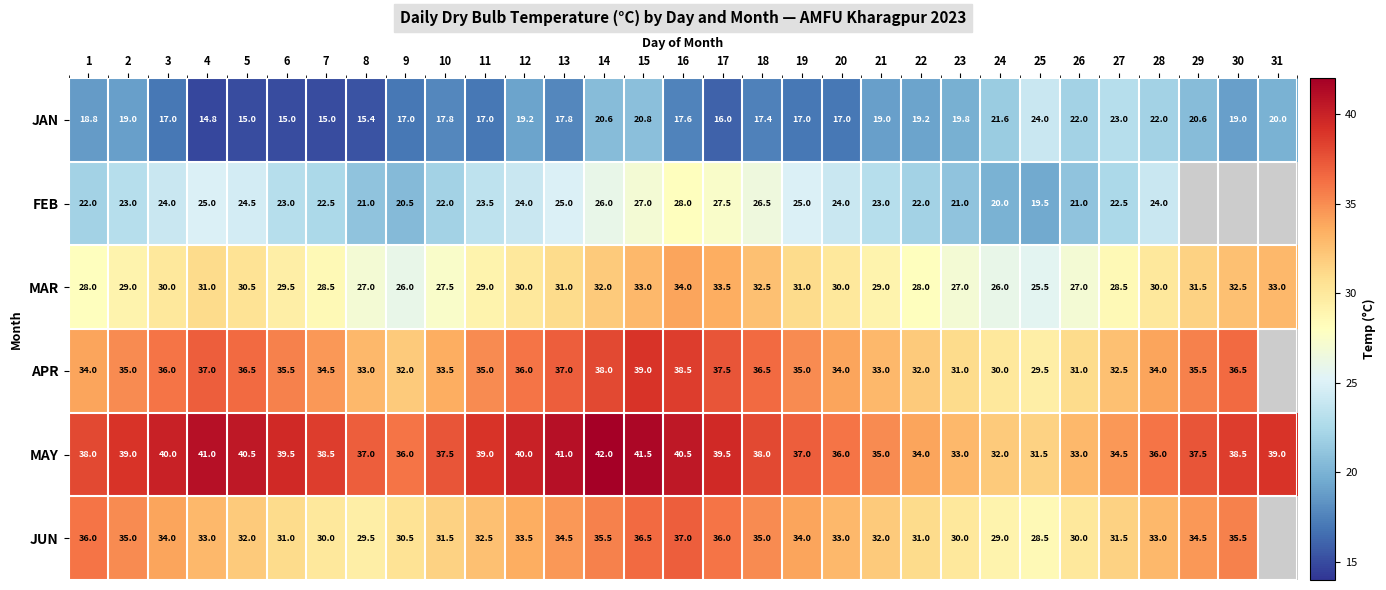

What is the greatest value displayed?

42.0